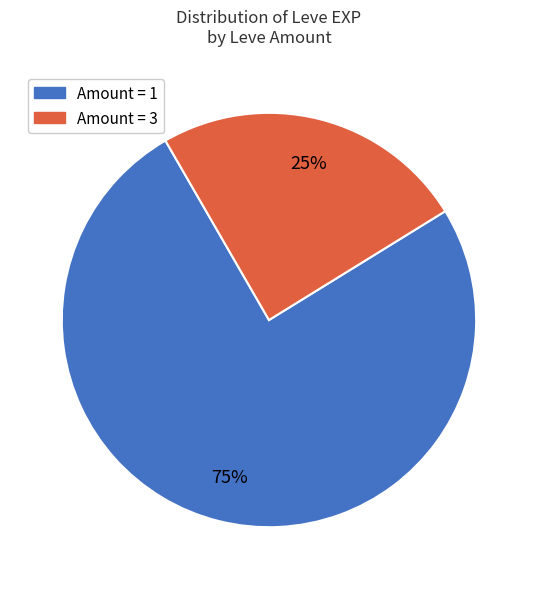

To the nearest percent, what is the average slice percentage?

50%